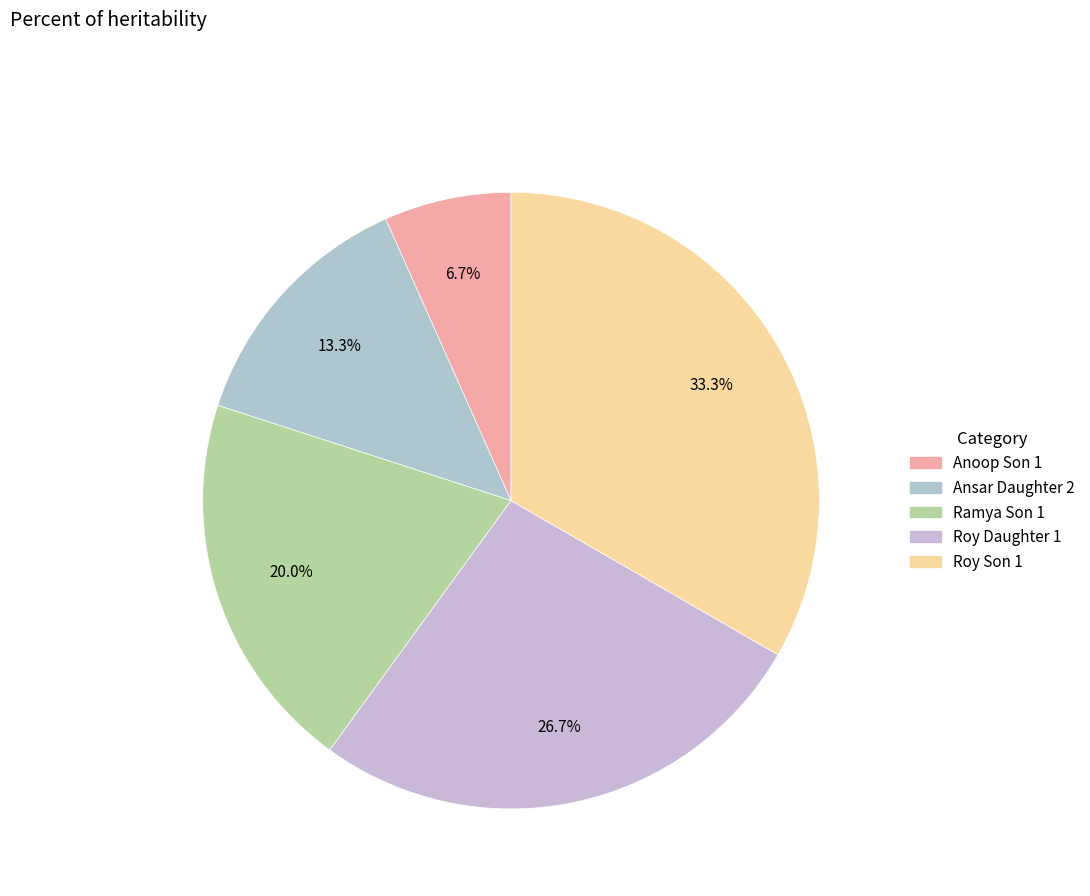

Is Roy Son 1 the majority of the pie?

No